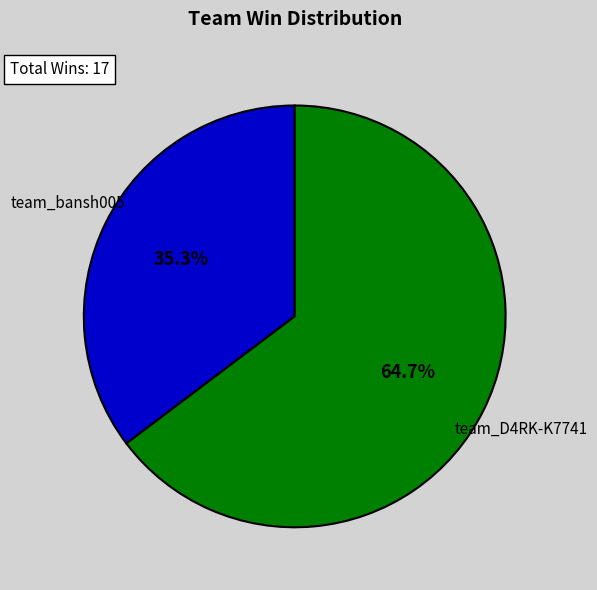

Does any single category account for the majority?

Yes